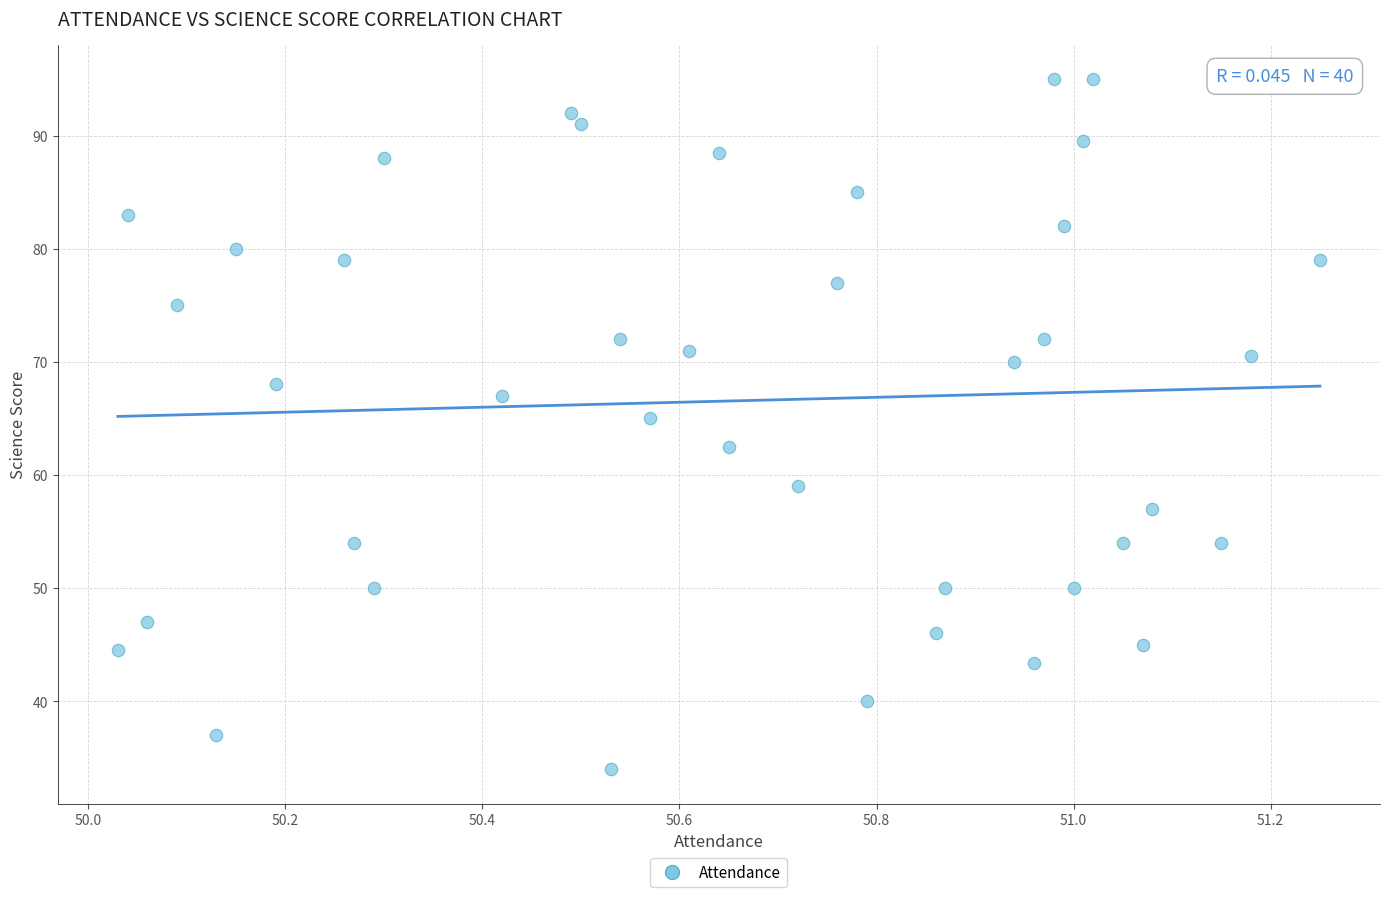

What is the range of X values (max minus min)?

1.2